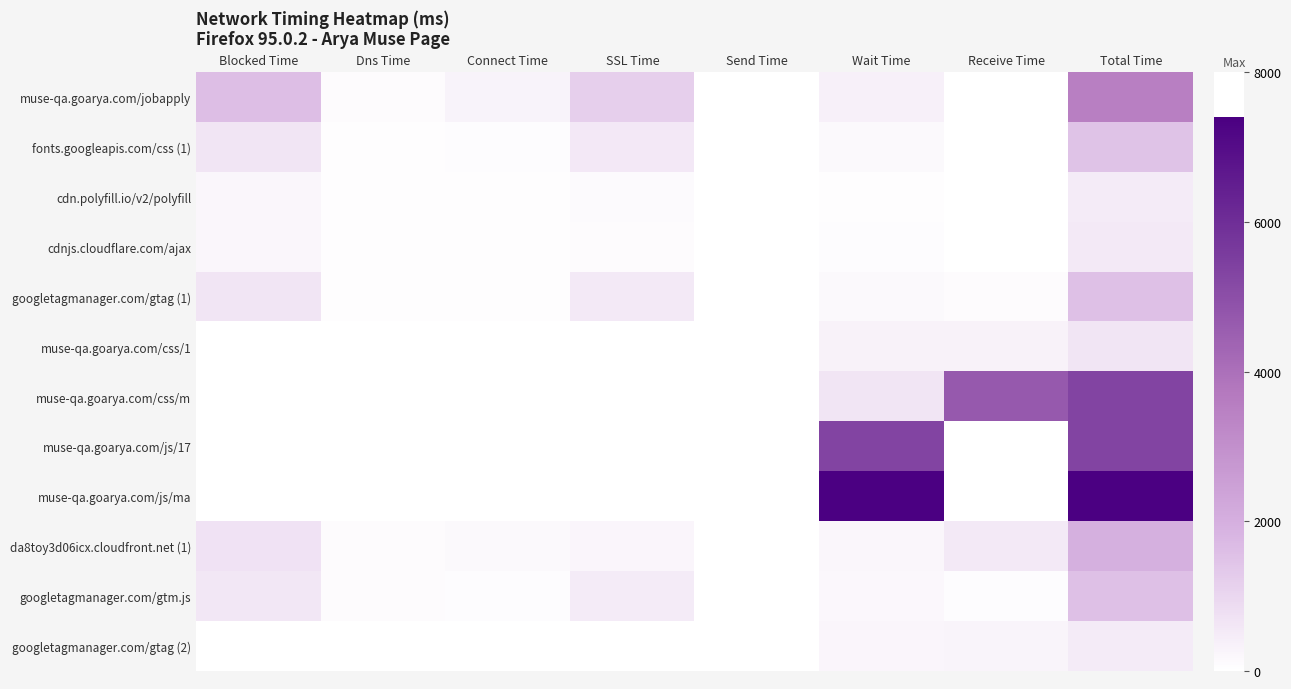

At how many categories does at least one series exceed 221?

6